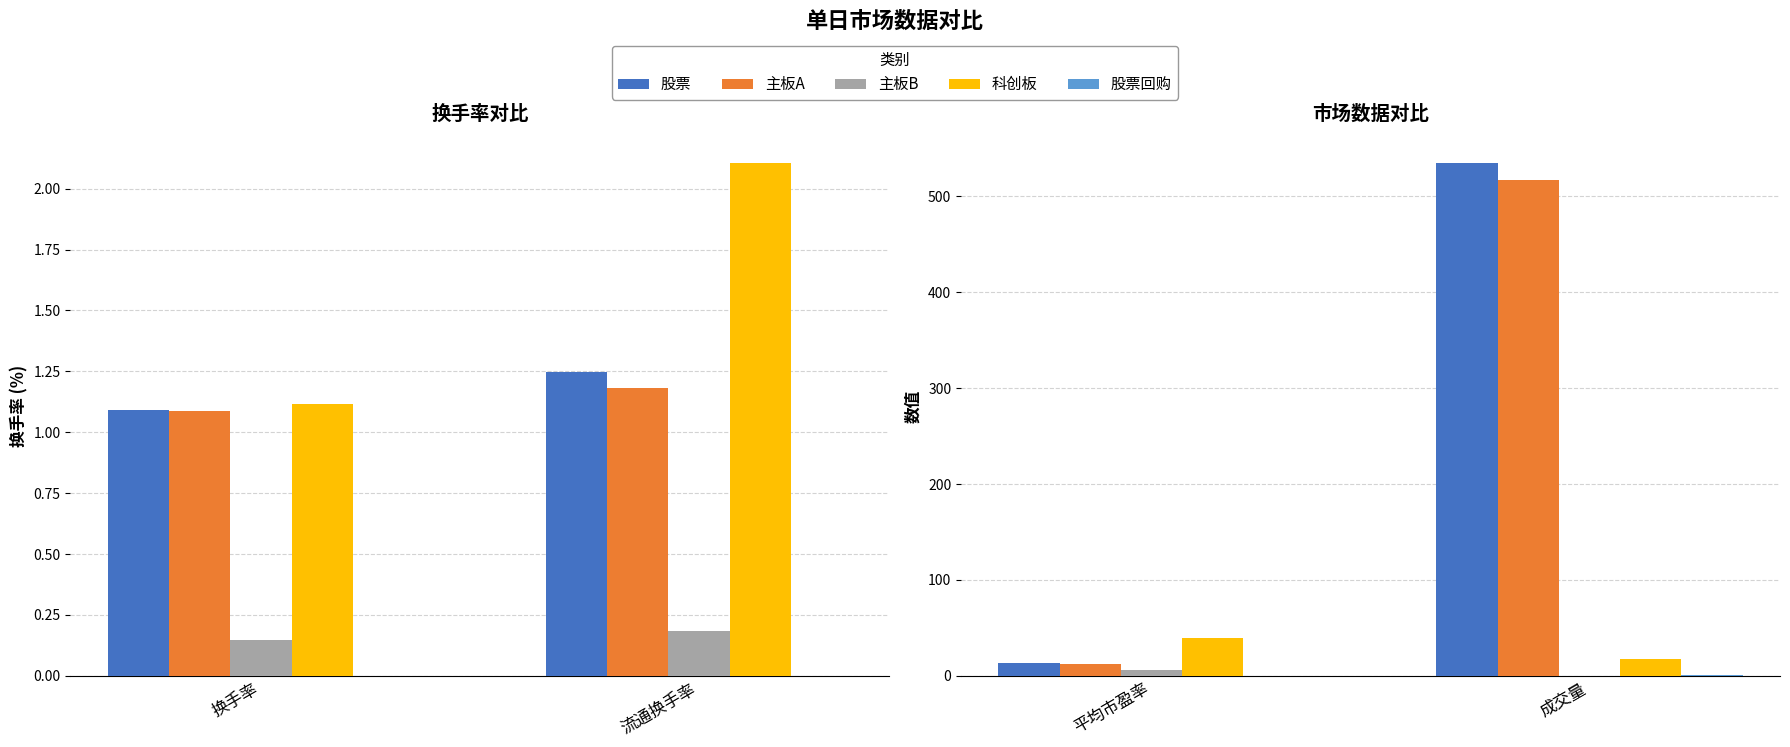

What position from the left is 平均市盈率?

1